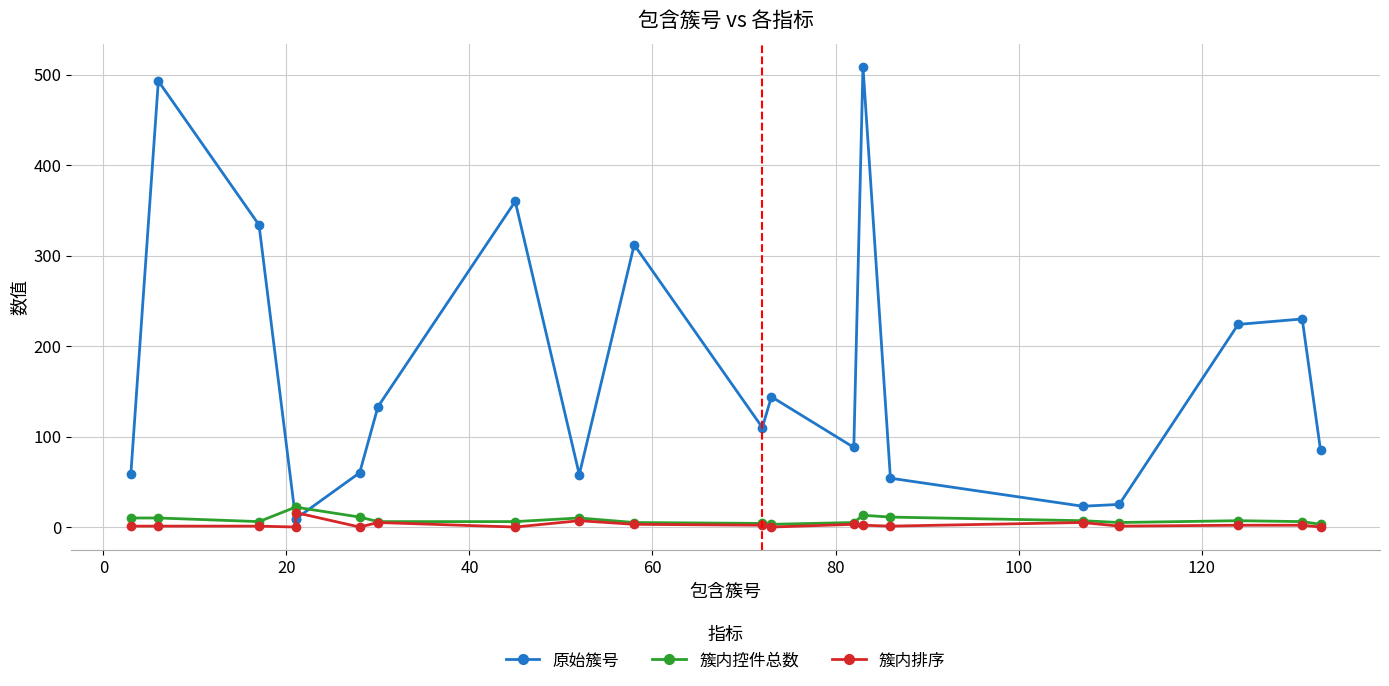

What is the sum of all 原始簇号 values?

3319